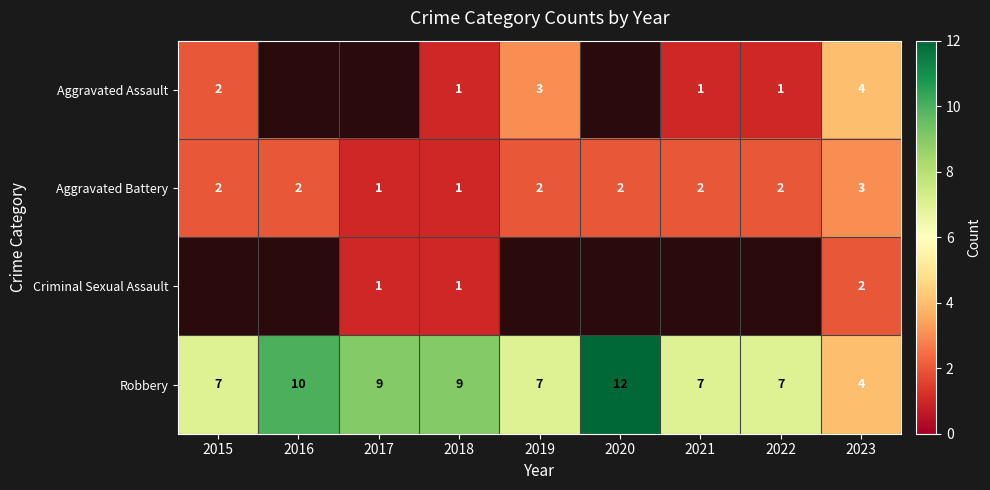

Which has a higher value, 2015 or 2023?

2023